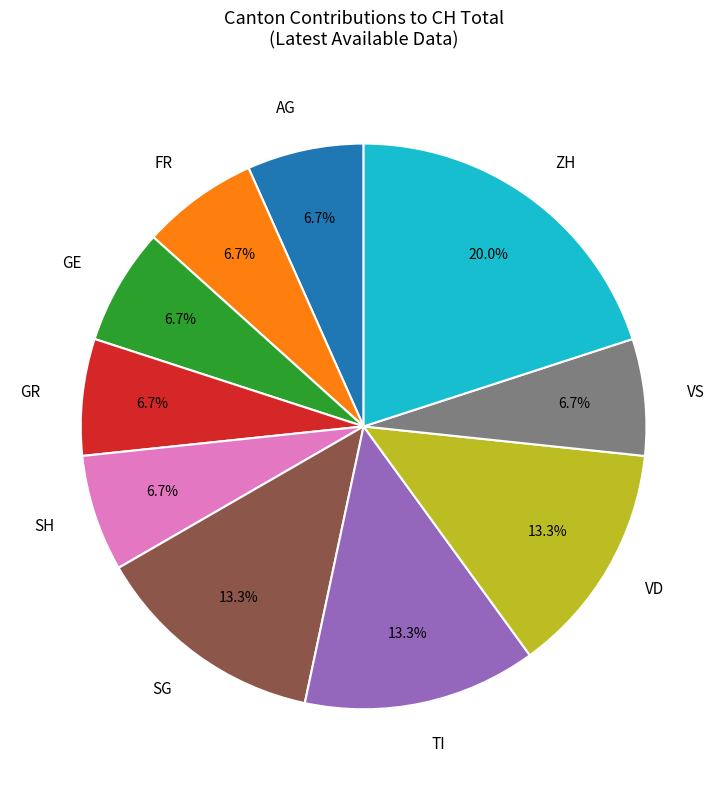

Which has a higher value, TI or AG?

TI